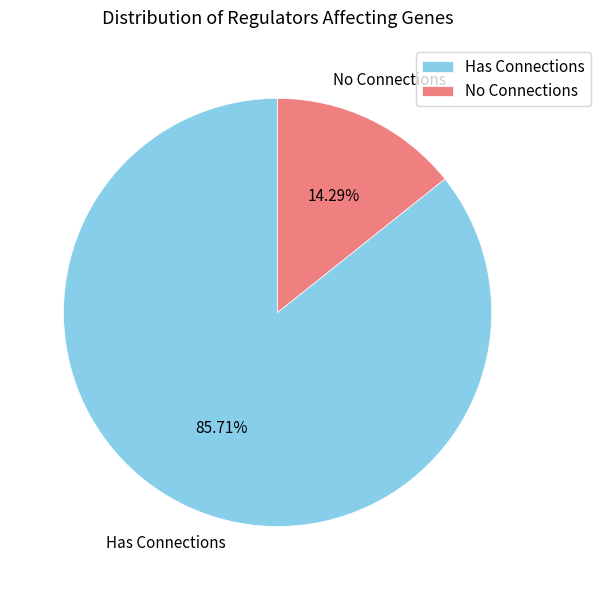

To the nearest percent, what is the average slice percentage?

50%